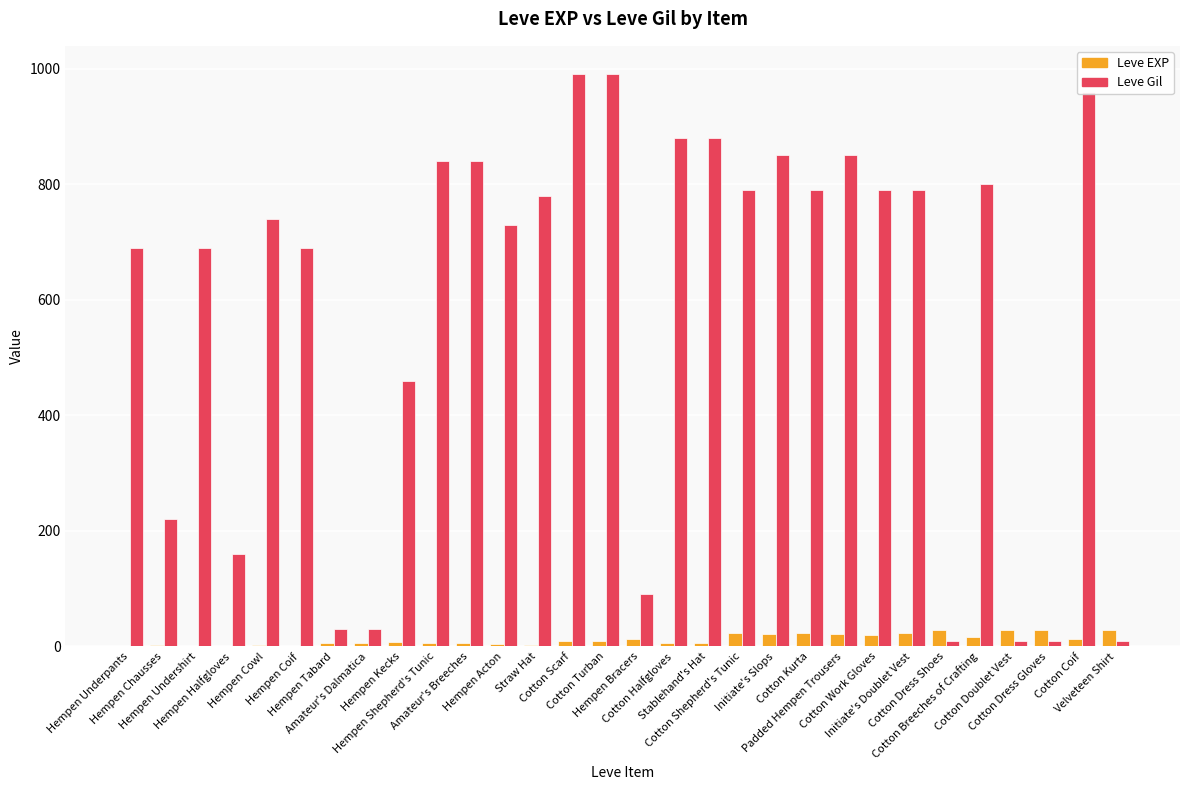

What is the highest value of the Leve Gil series?

990